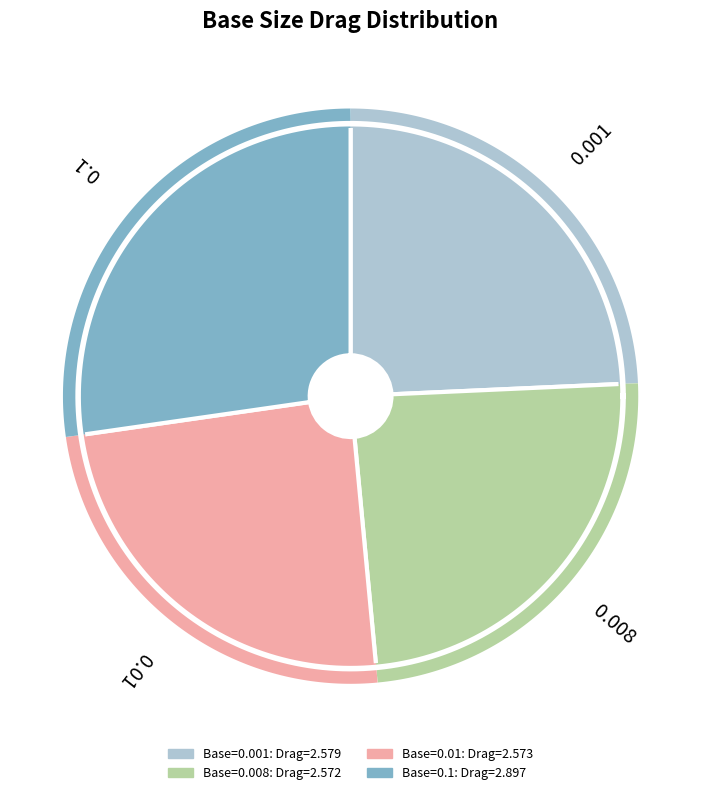

To the nearest percent, what is the difference between the largest and smallest slice percentages?

3%